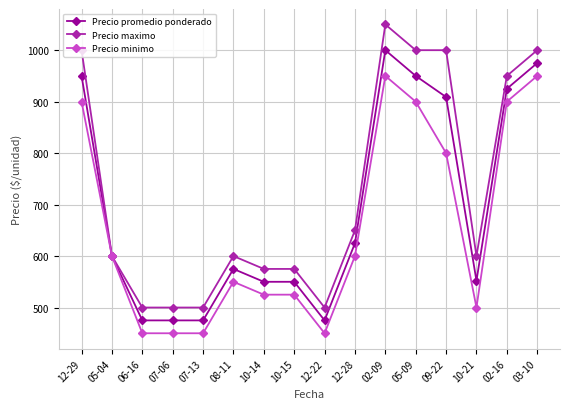

What is the label of the 4th point from the right?

09-22